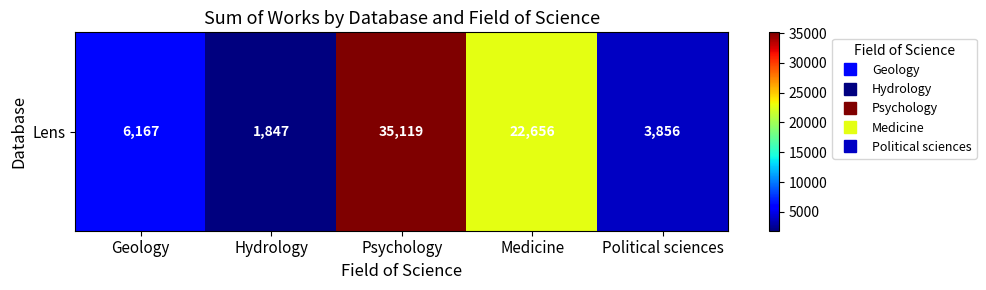

True or false: the data shows 39343 at Medicine.

False